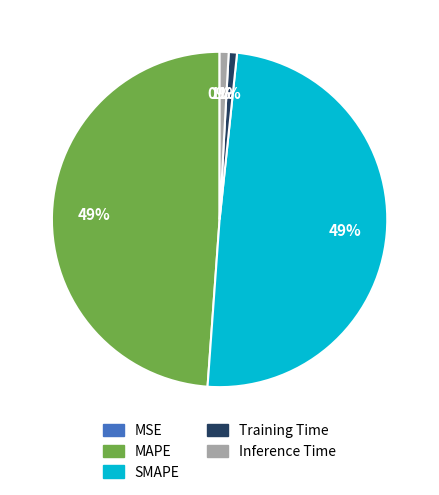

Is it true that Inference Time is 1% of the pie?

True